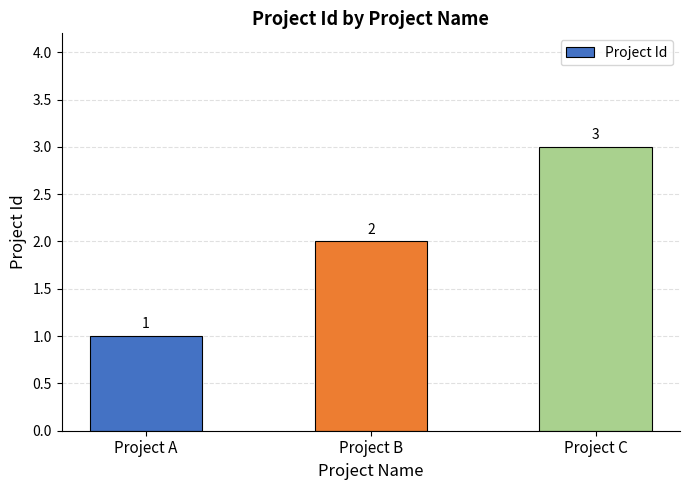

What is the value of the 1st bar from the left?

1